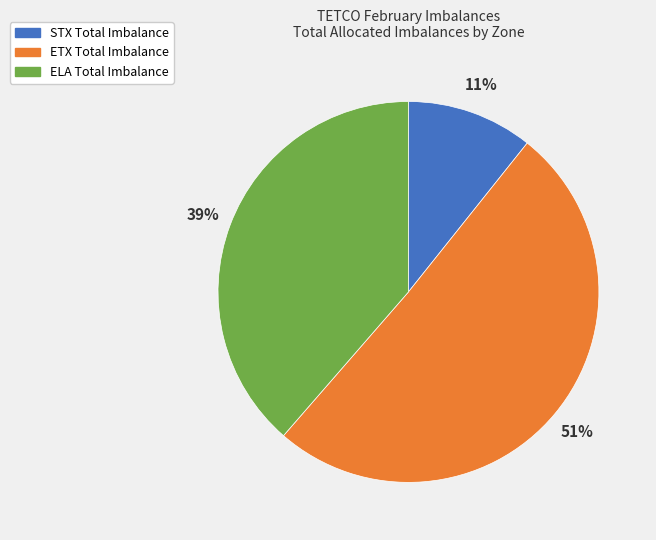

Does any single category account for the majority?

Yes